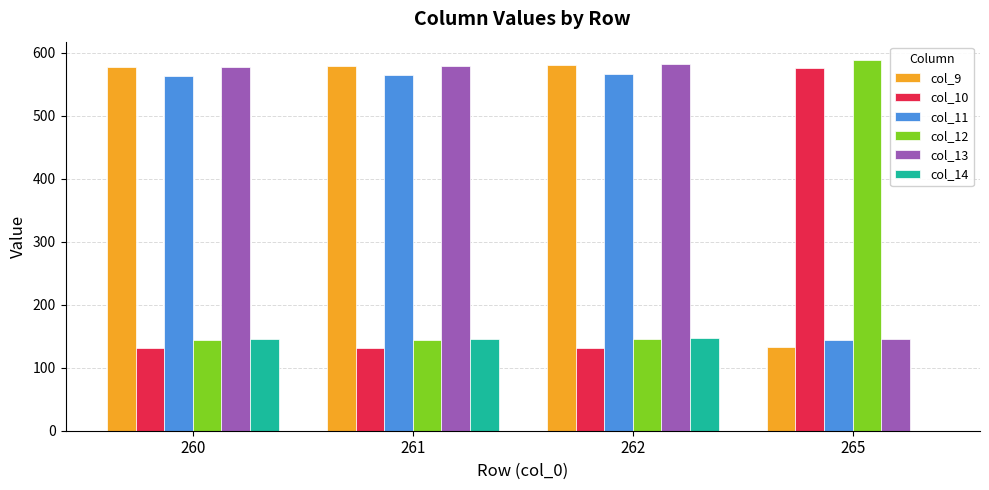

The col_13 series shows 224.0 at 265. True or false?

False